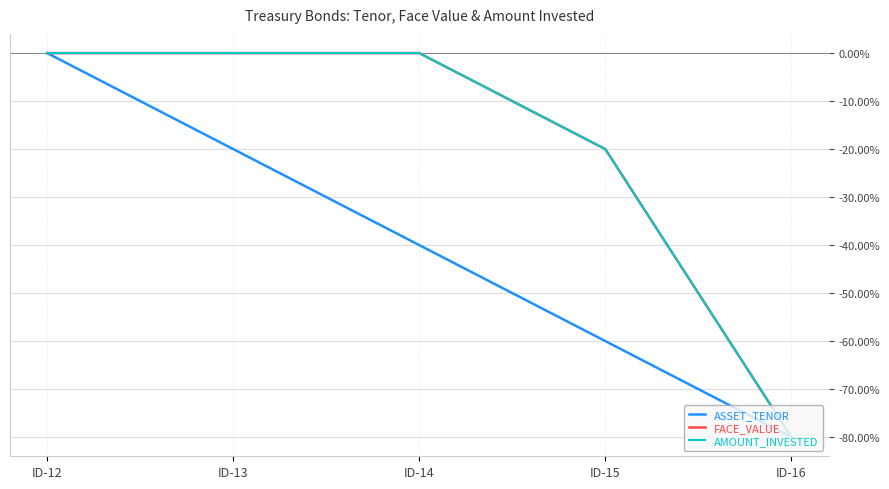

Is the value of ASSET_TENOR at ID-14 greater than the value of AMOUNT_INVESTED at ID-14?

No